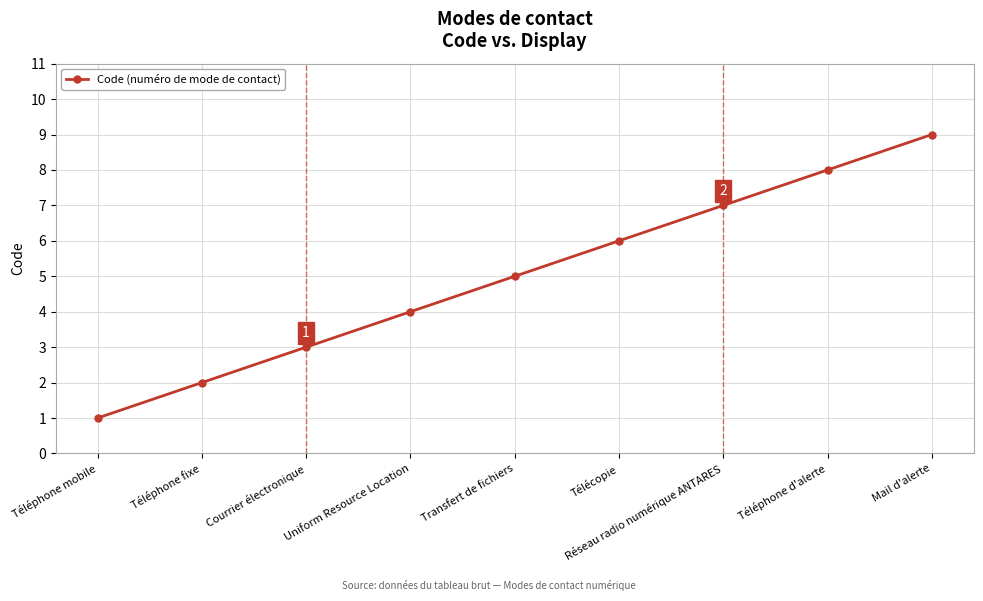

True or false: there are more than 2 points higher than both neighbors.

False